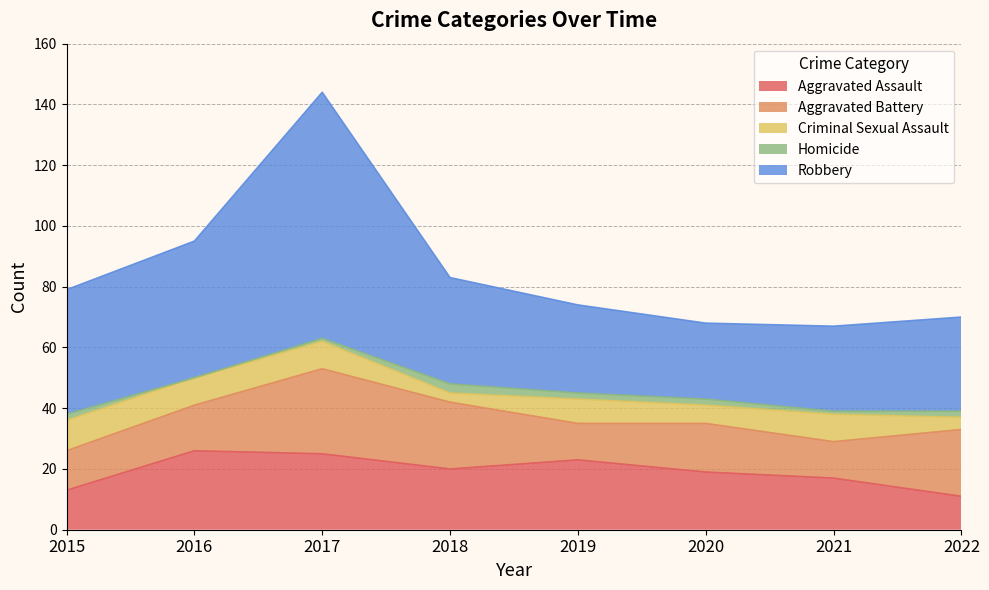

Rank the series by their maximum value, from lowest to highest.

Homicide, Criminal Sexual Assault, Aggravated Assault, Aggravated Battery, Robbery